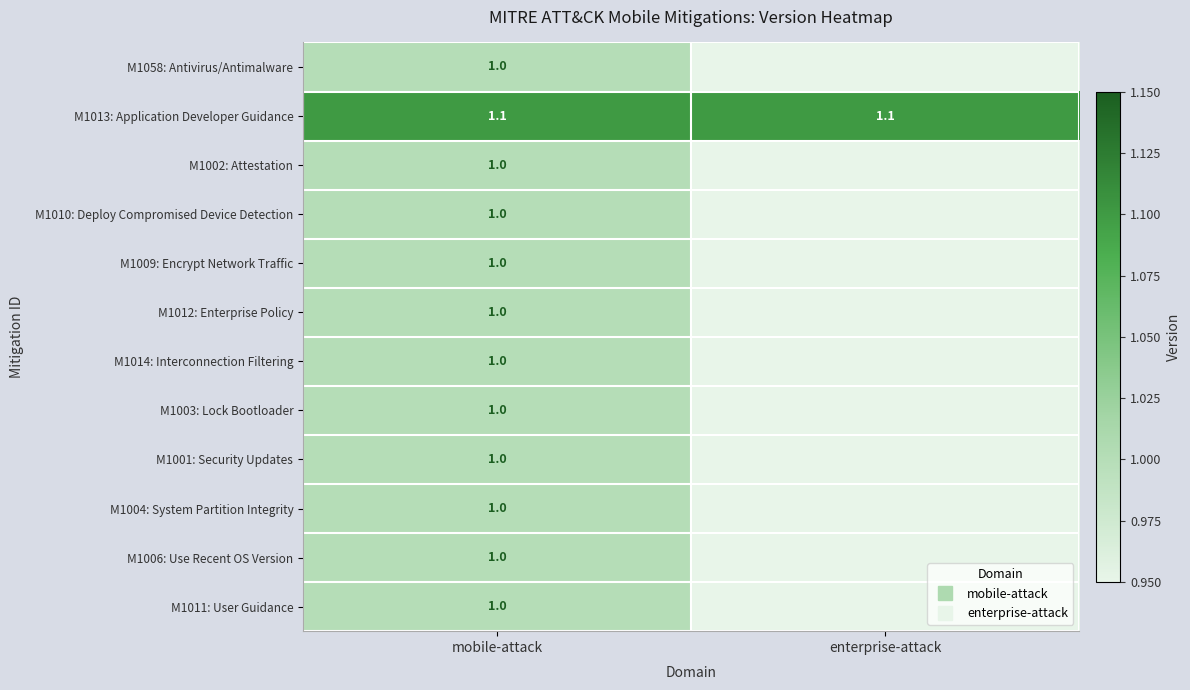

What is the maximum value for M1012: Enterprise Policy?

1.0